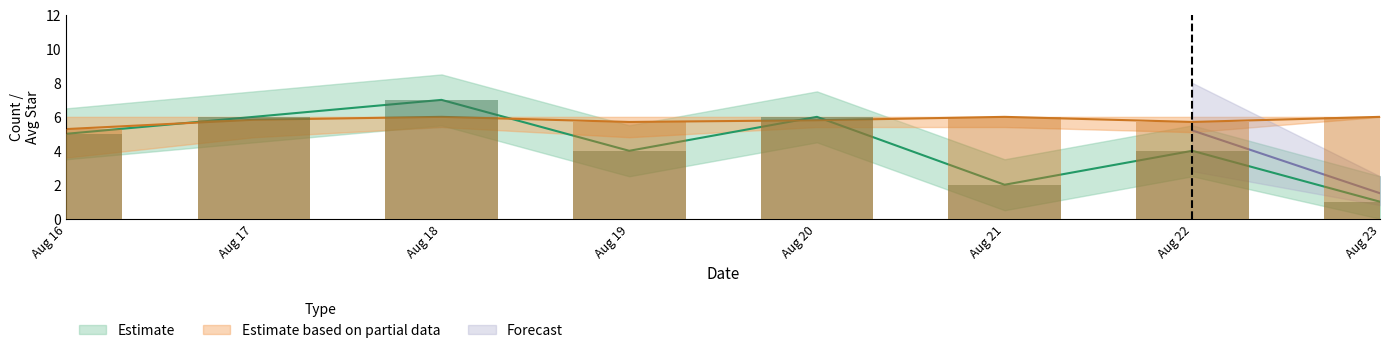

Where does the count series first go above 5?

Aug 17